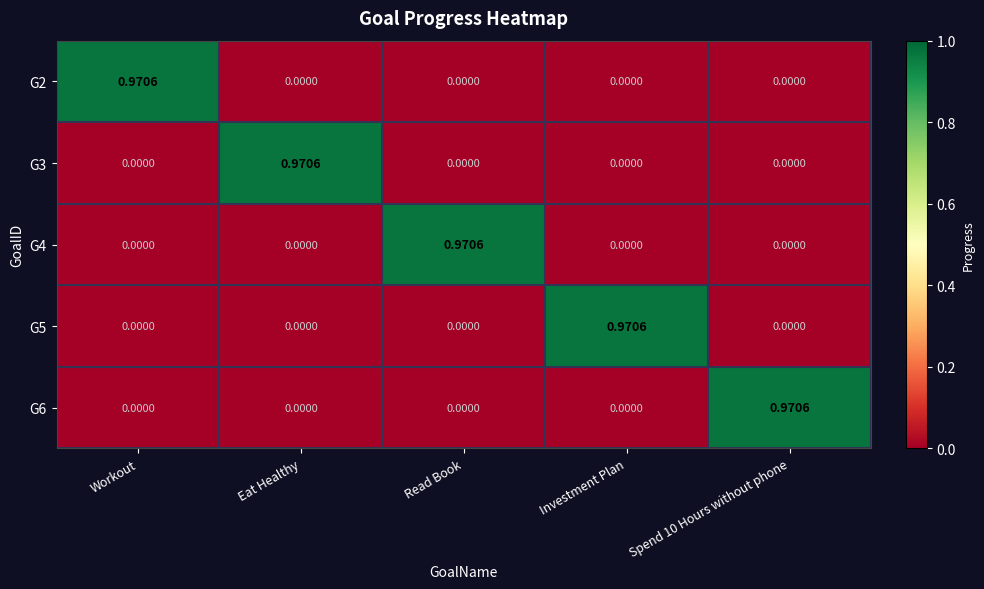

At which label does G3 reach its peak?

Eat Healthy